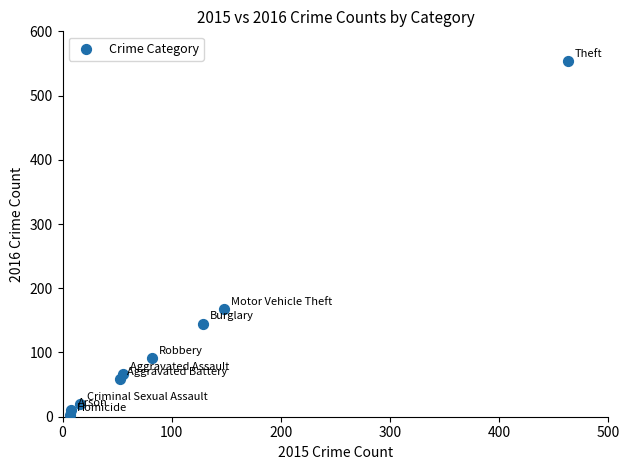

What is the average Y value?

124